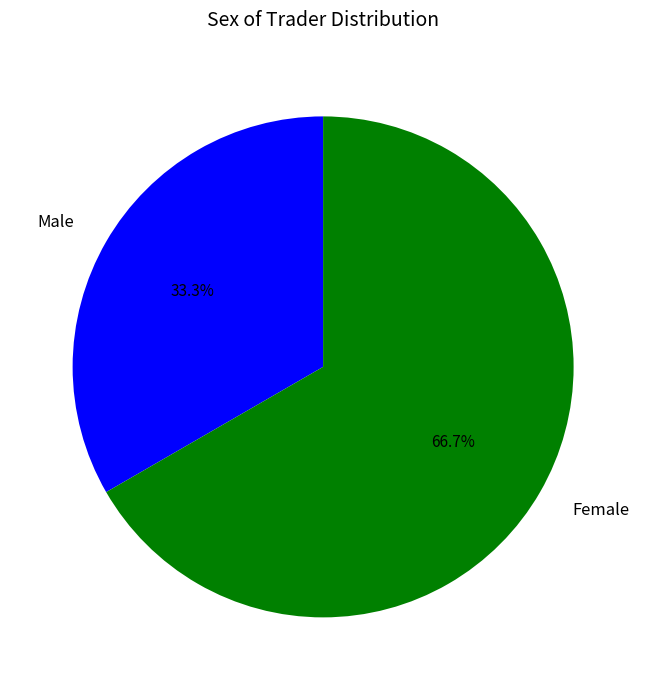

What percentage is the Male slice, to the nearest percent?

33%